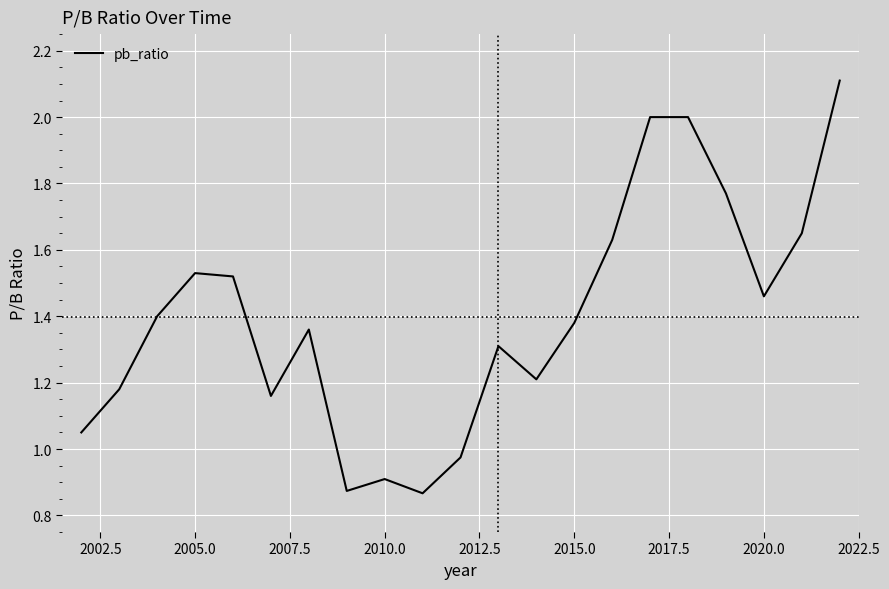

What is the maximum value shown in the chart?

2.1